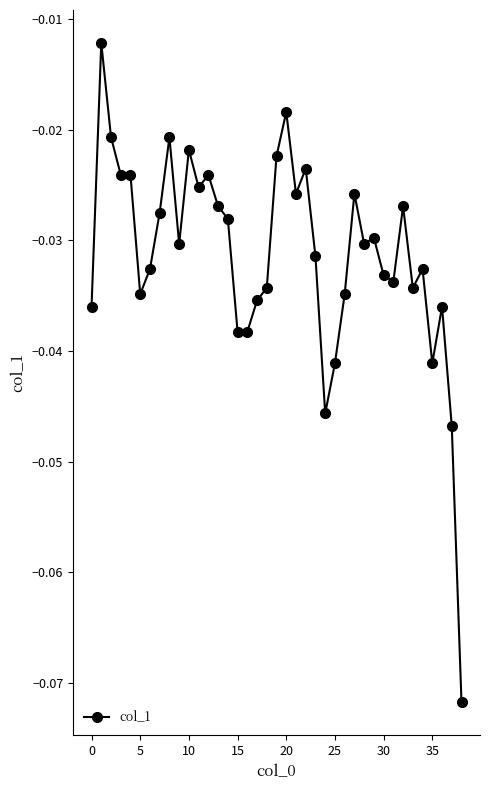

What is the sum of all values?

-1.2